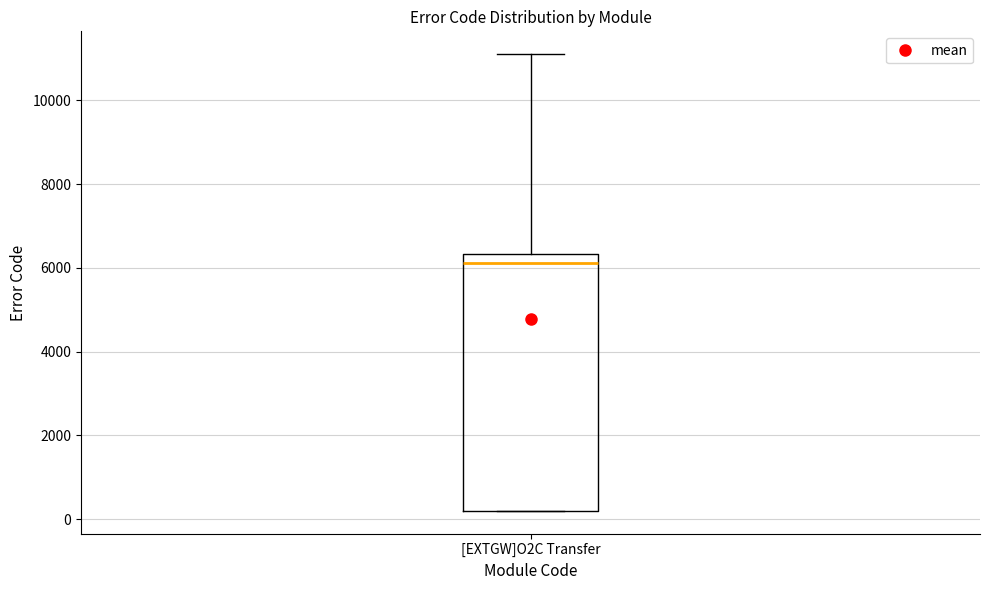

Transcribe this box plot: give where the median line is, the range the box spans, and where the two whiskers end, as read against the y-axis. The values are not printed on the chart, so give them approximately, as read against the axis.

median 6200, box 200 to 6400, whiskers 200 to 11200